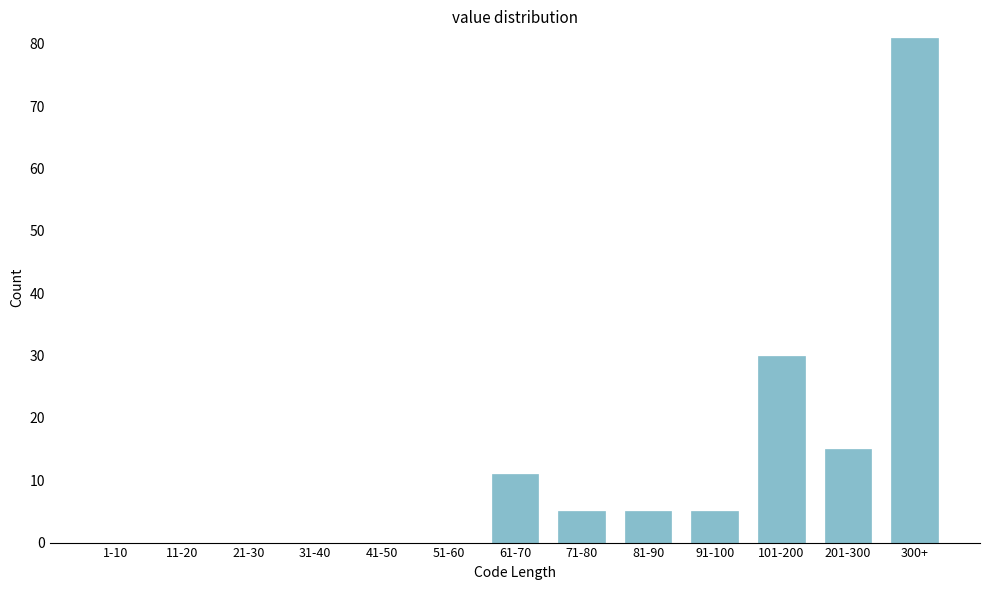

Reading right to left, extract all data points from this chart.

300+=81	201-300=15	101-200=30	91-100=5	81-90=5	71-80=5	61-70=11	51-60=0	41-50=0	31-40=0	21-30=0	11-20=0	1-10=0